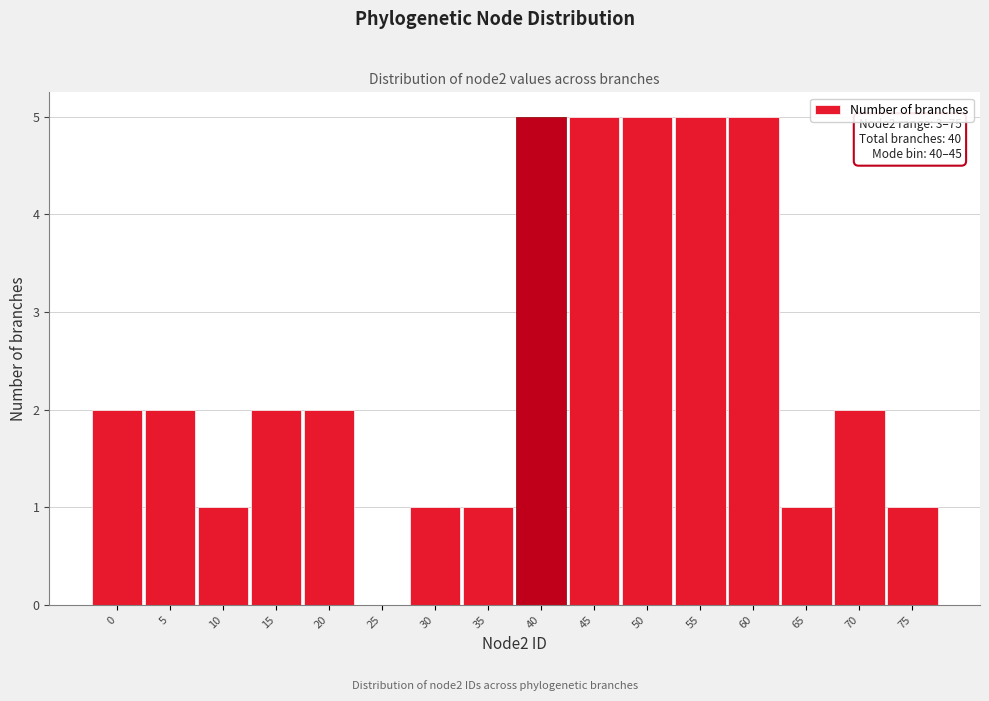

Reading right to left, what are all the values shown in this chart?

75=1	70=2	65=1	60=5	55=5	50=5	45=5	40=5	35=1	30=1	25=0	20=2	15=2	10=1	5=2	0=2